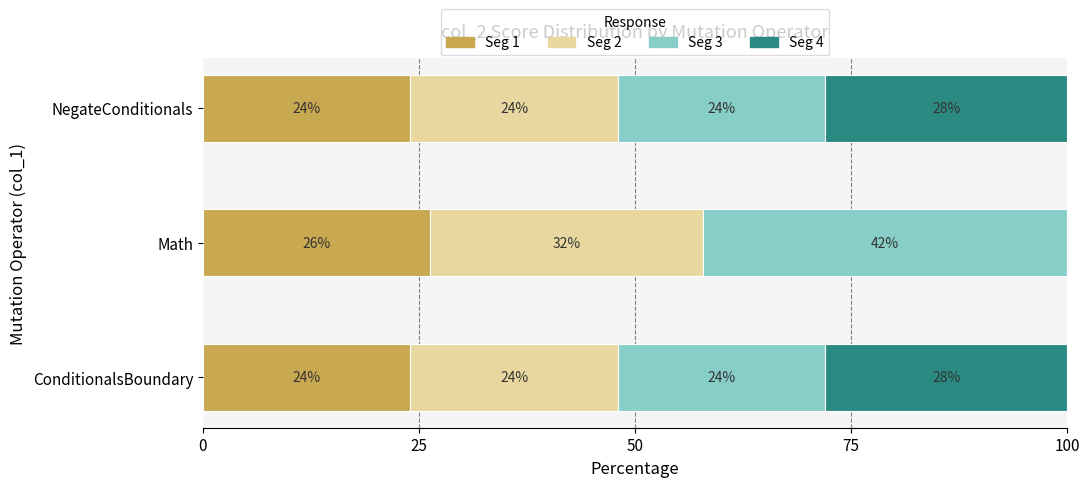

What is the total value across all series at ConditionalsBoundary?

100.0